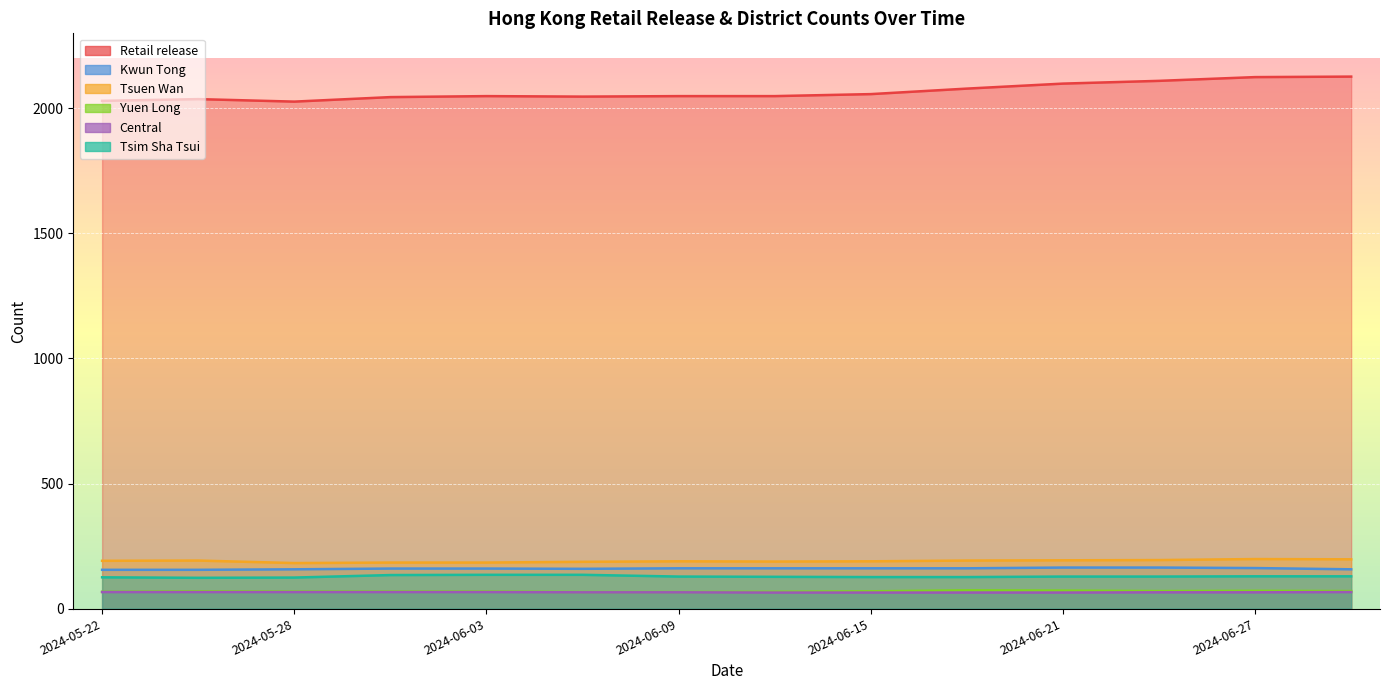

Read the Tsuen Wan value at 2024-06-15, to the nearest 10.

190